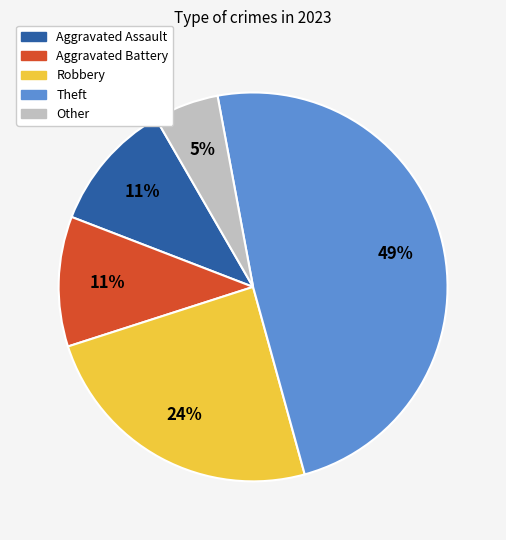

Approximately how many times larger is the value at Other compared to Aggravated Assault?

0.5